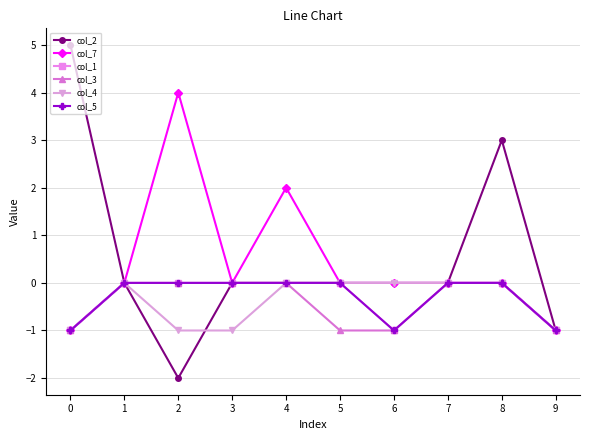

What is the difference between the highest and lowest values at 3?

1